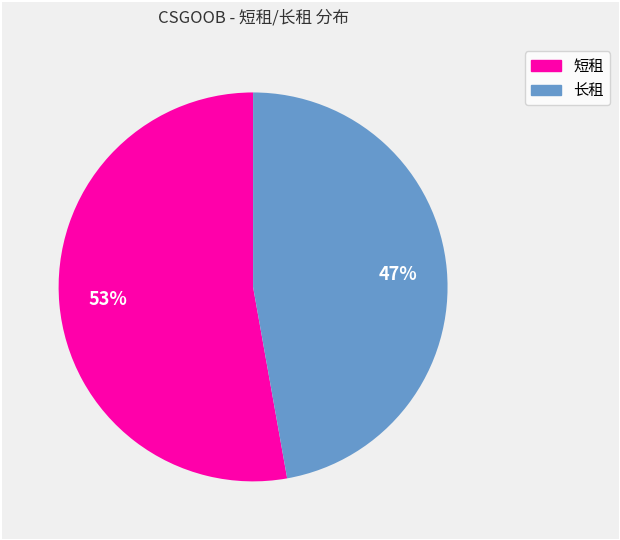

To the nearest percent, what is the difference between the largest and smallest slice percentages?

6%